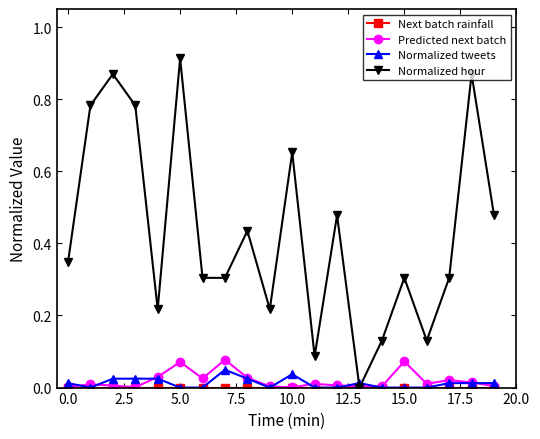

Which series has the widest spread of values?

Normalized hour